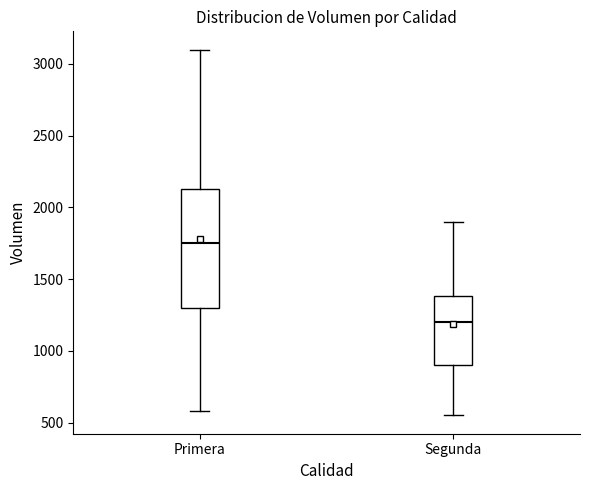

Reading left to right, read every box against the y-axis: the position of its median line, the range the box covers, and the ends of its whiskers. The values are not printed on the chart, so give them approximately, as read against the axis.

Primera: median 1750, box 1300 to 2150, whiskers 600 to 3100
Segunda: median 1200, box 900 to 1400, whiskers 550 to 1900